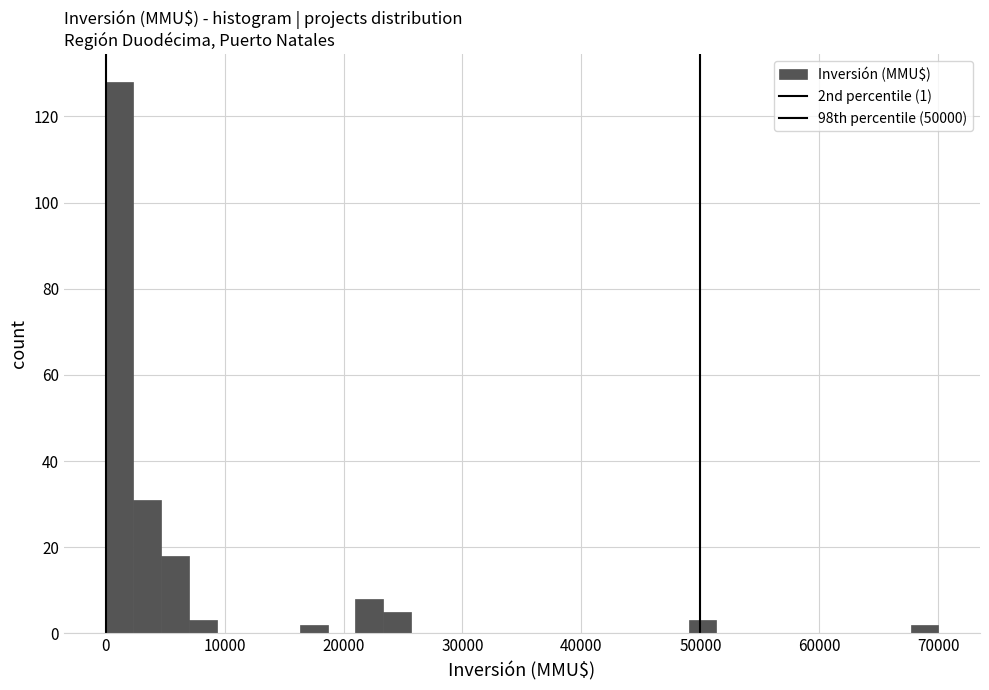

Around what value on the x-axis is the tallest bar? Give the approximate position of its centre, as read against the axis.

1000